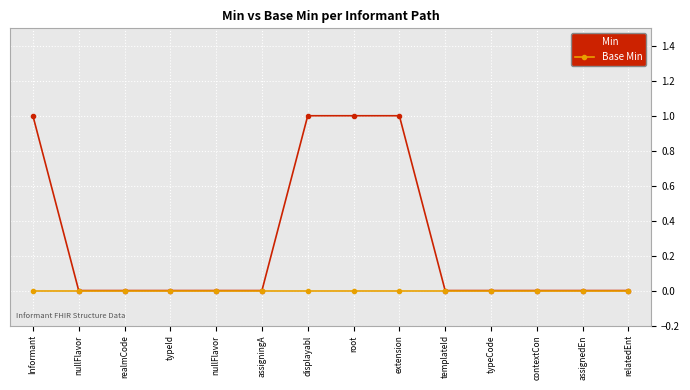

Is it true that Min equals 0 at nullFlavor?

False